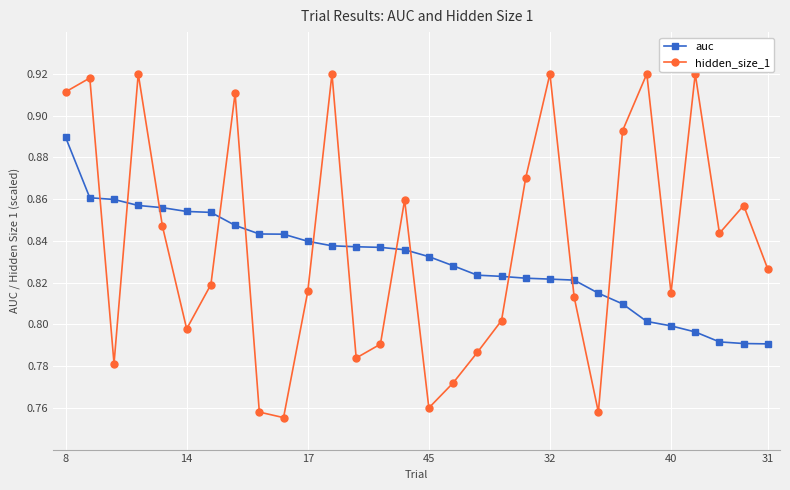

Which series has the largest total across all categories?

hidden_size_1